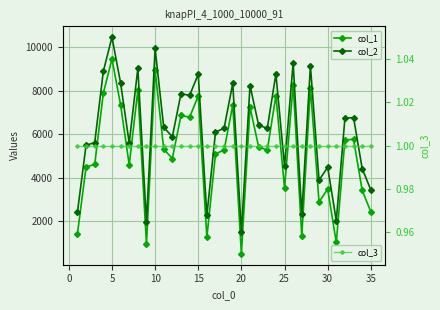

Is the value of col_2 at 23 greater than the value of col_3 at 23?

Yes